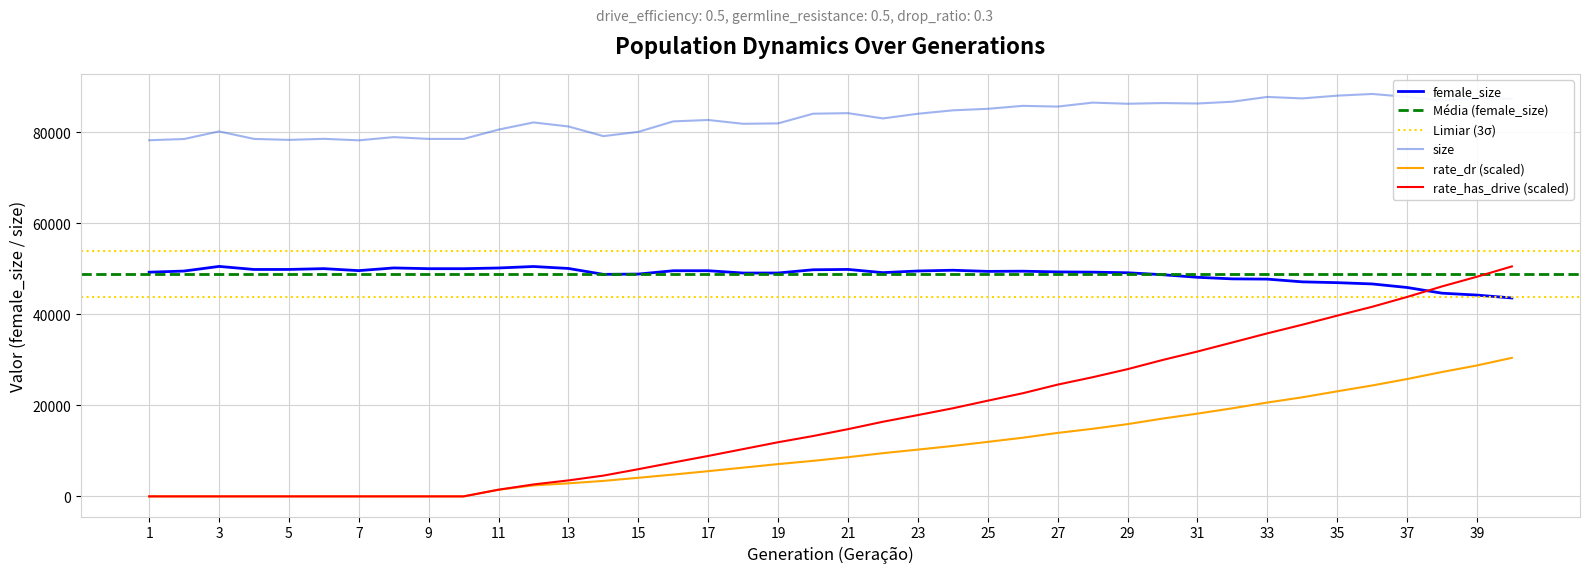

How many intersections are there between female_size and rate_has_drive?

1